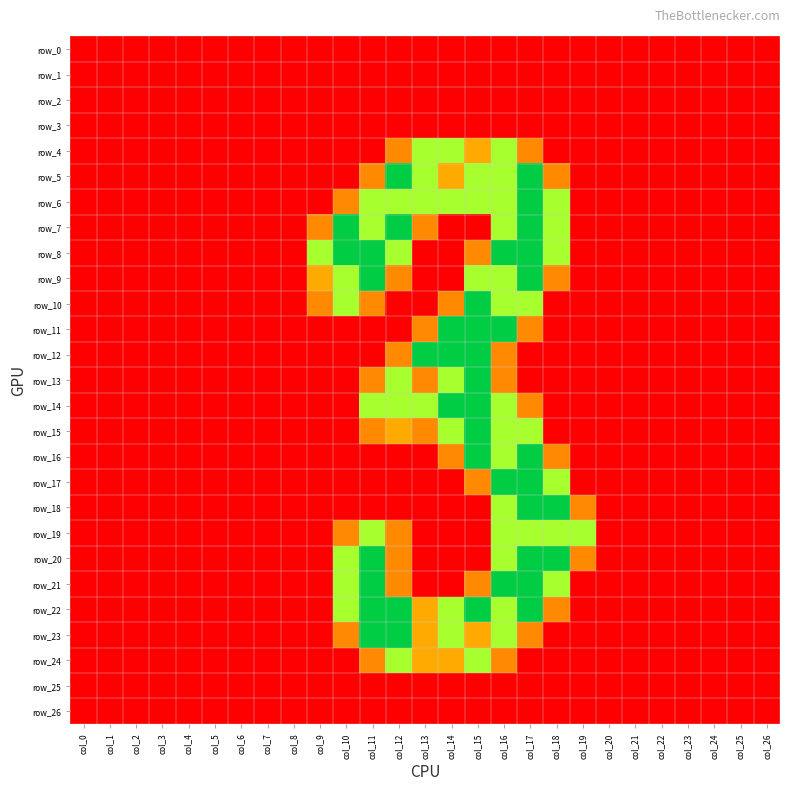

At which category is the sum across all series the highest?

col_16